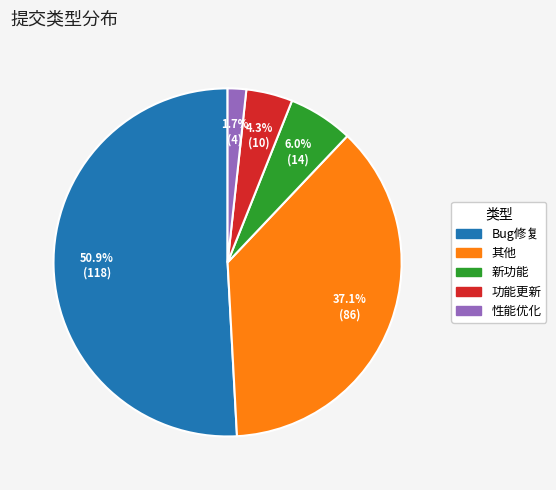

Is the sum of 其他 and Bug修复 greater than half?

Yes